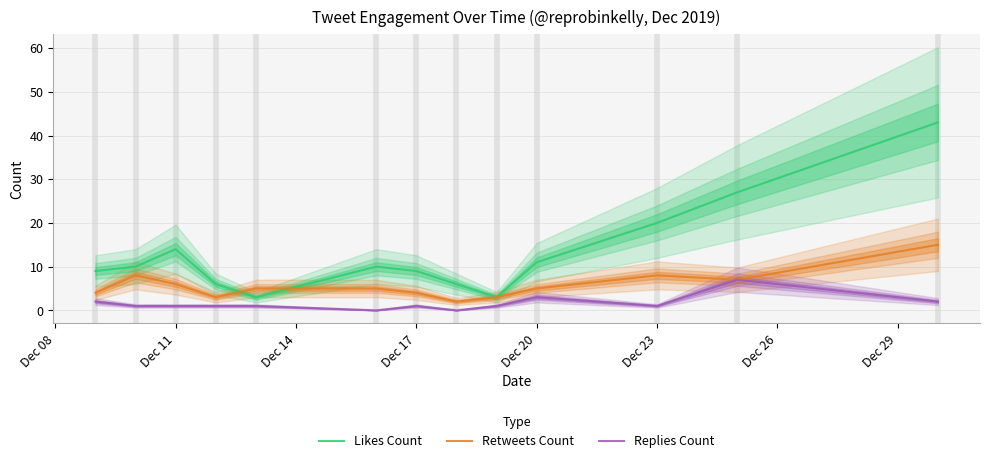

List the series in order of their peak value, highest first.

Likes Count, Retweets Count, Replies Count